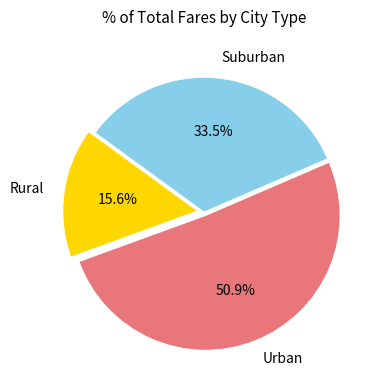

Which category has the biggest portion of the pie?

Urban